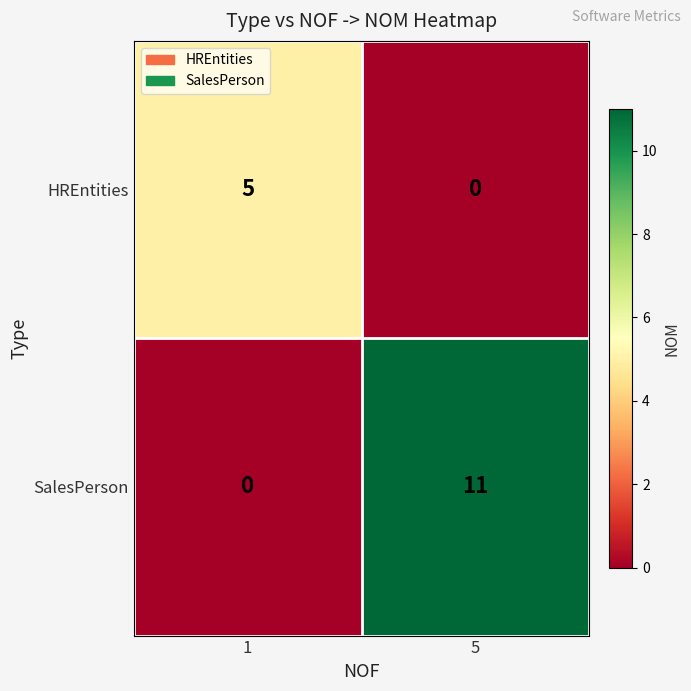

The value of SalesPerson at 5 is 4. True or false?

False